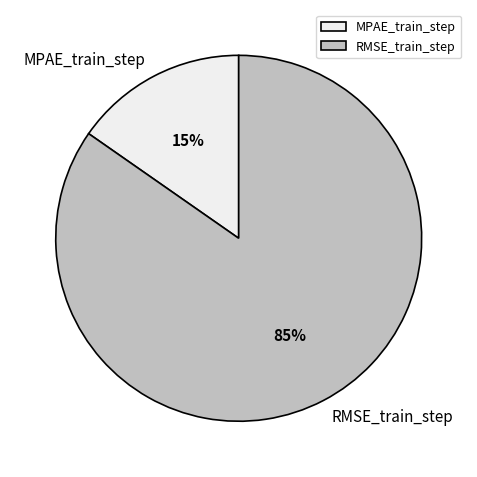

Is RMSE_train_step the majority of the pie?

Yes